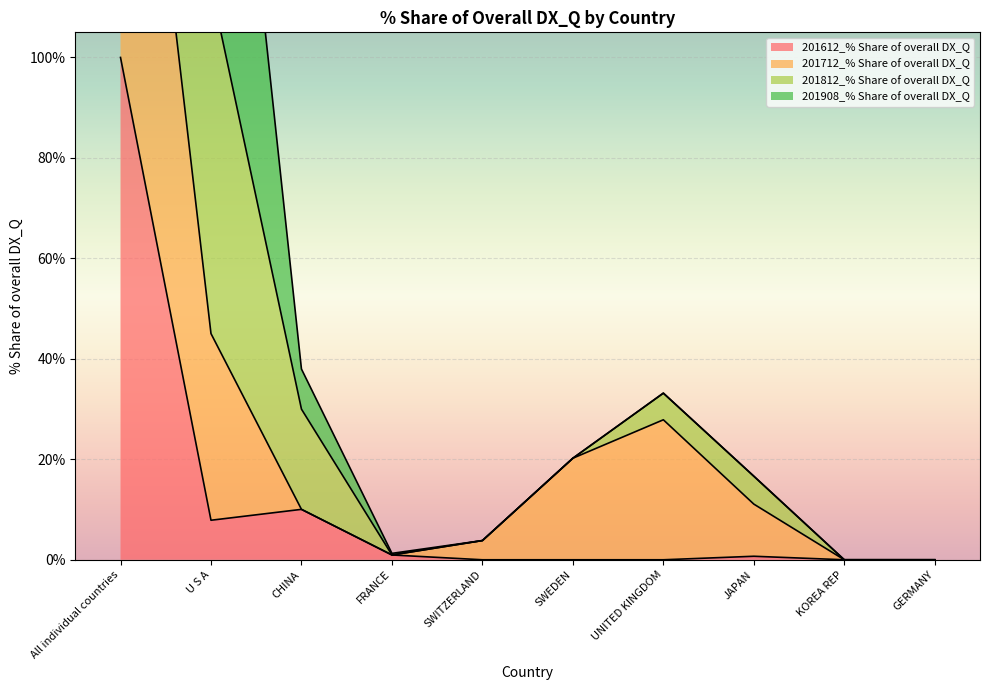

At which label is 201612_% Share of overall DX_Q closest to 50?

CHINA